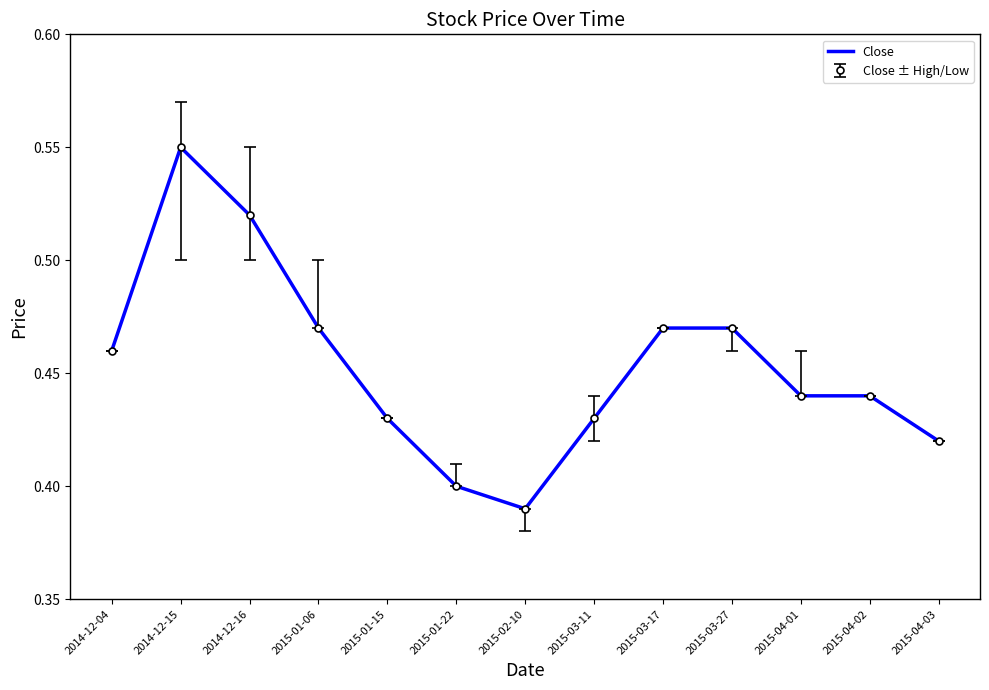

How many lines are shown in the chart?

1